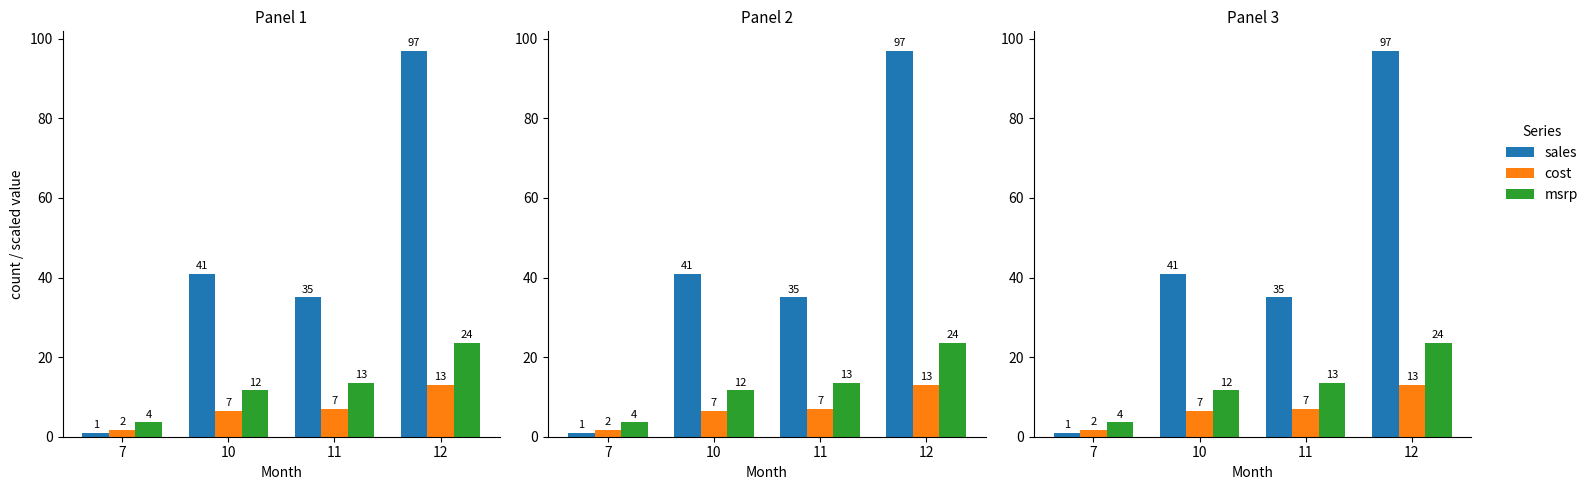

Which category has the lowest value across all series?

7